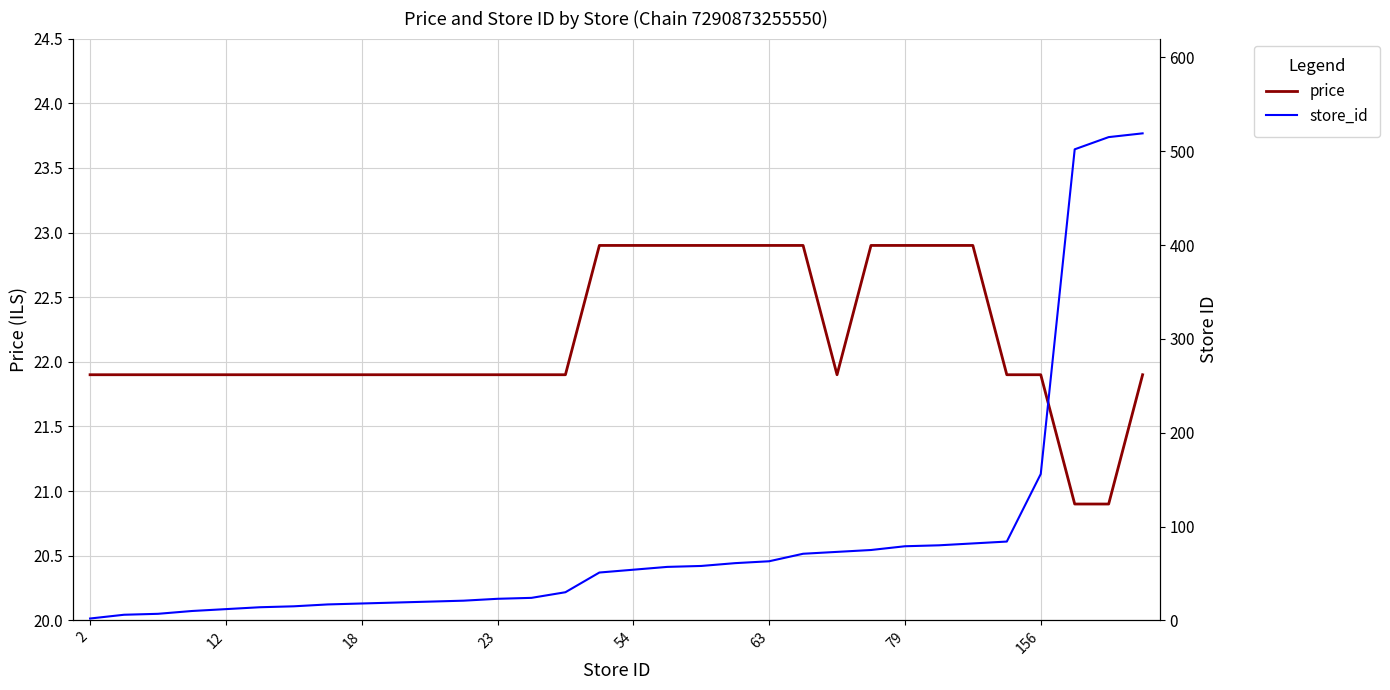

The value of price at 23 is 5.5. True or false?

False